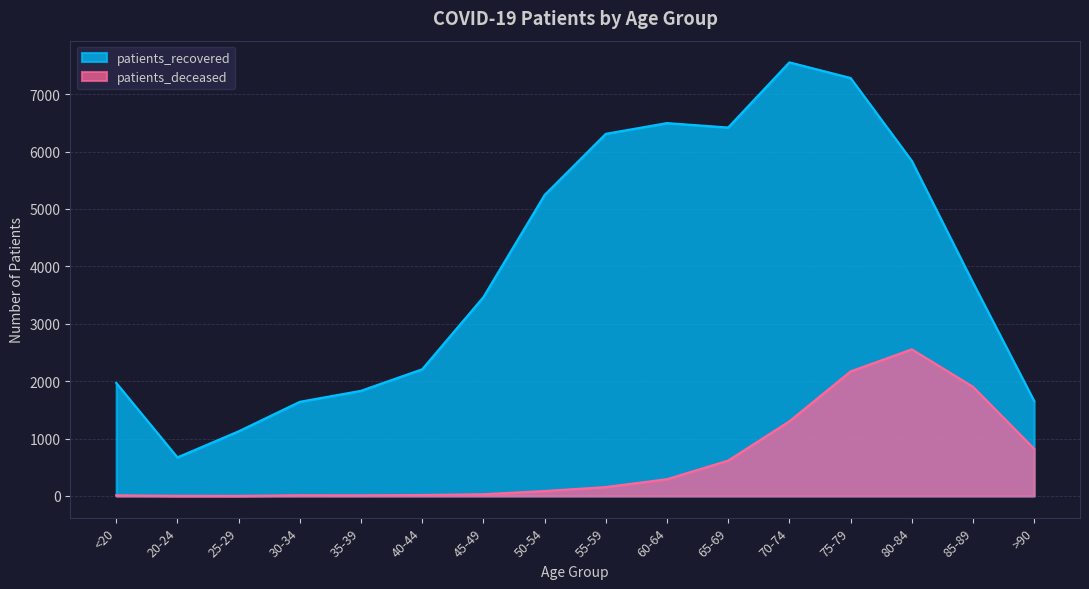

Read the patients_deceased value at 85-89.

1902